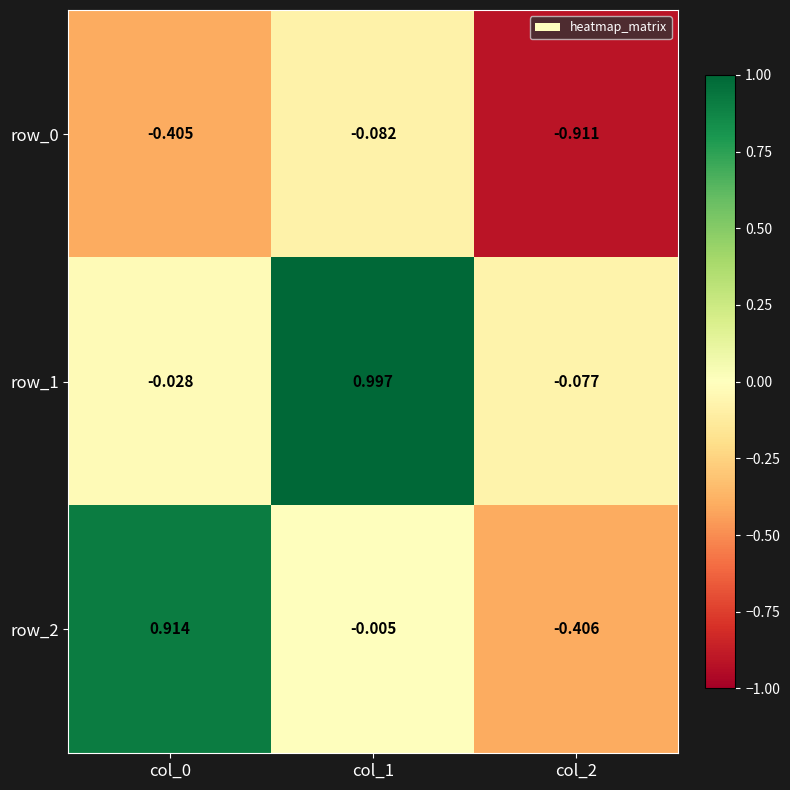

How many data points in row_1 are less than 0?

2